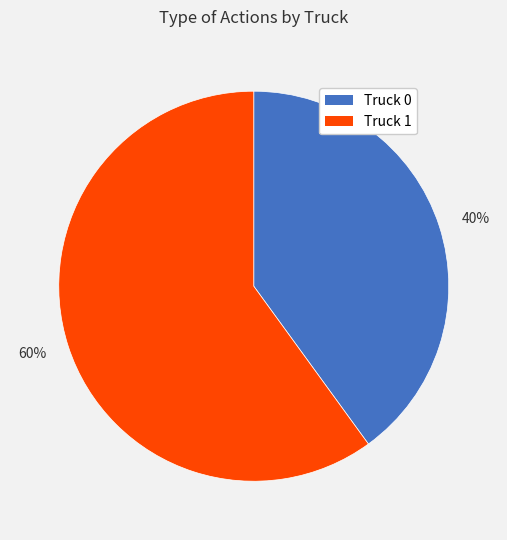

How many slices are in this pie chart?

2